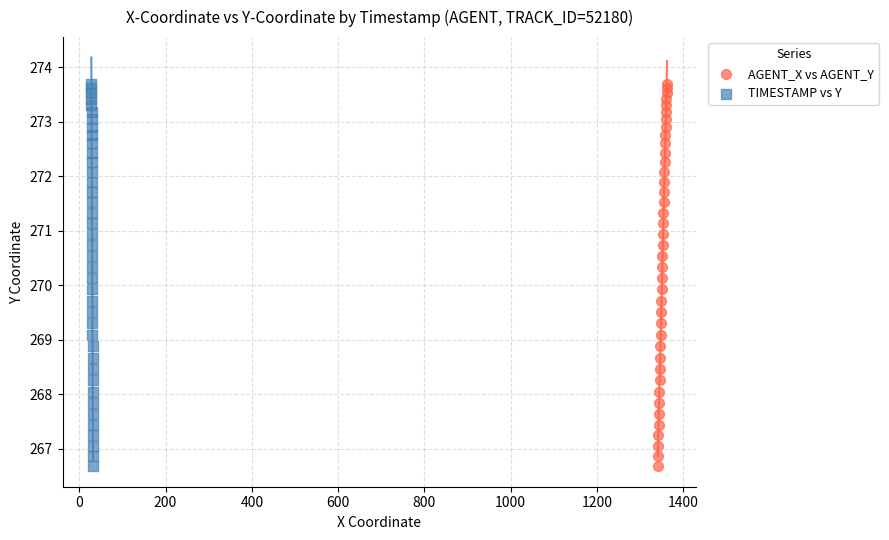

What are all the series names shown in the legend?

AGENT_X vs AGENT_Y, TIMESTAMP vs Y